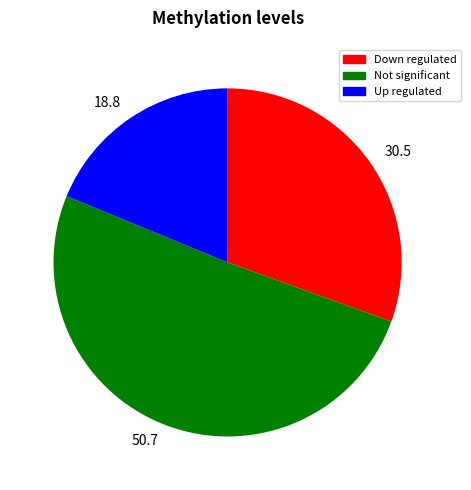

What is the largest slice in the pie chart?

Not significant